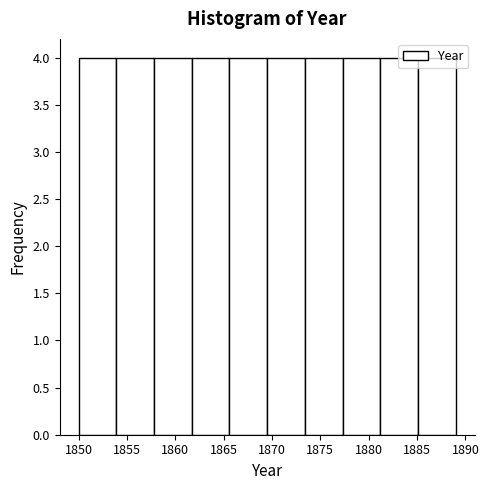

Reading left to right, list every bar in this chart as the range it spans on the x-axis followed by its height. Neither the bar edges nor the heights are printed on the chart, so give them approximately, as read against the axes.

1850.0 to 1853.9: 4
1853.9 to 1857.8: 4
1857.8 to 1861.7: 4
1861.7 to 1865.6: 4
1865.6 to 1869.5: 4
1869.5 to 1873.4: 4
1873.4 to 1877.3: 4
1877.3 to 1881.2: 4
1881.2 to 1885.1: 4
1885.1 to 1889.0: 4